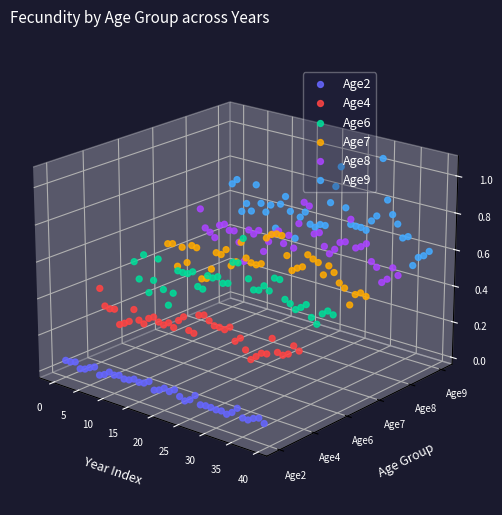

Which series contains the highest Y value?

Age9